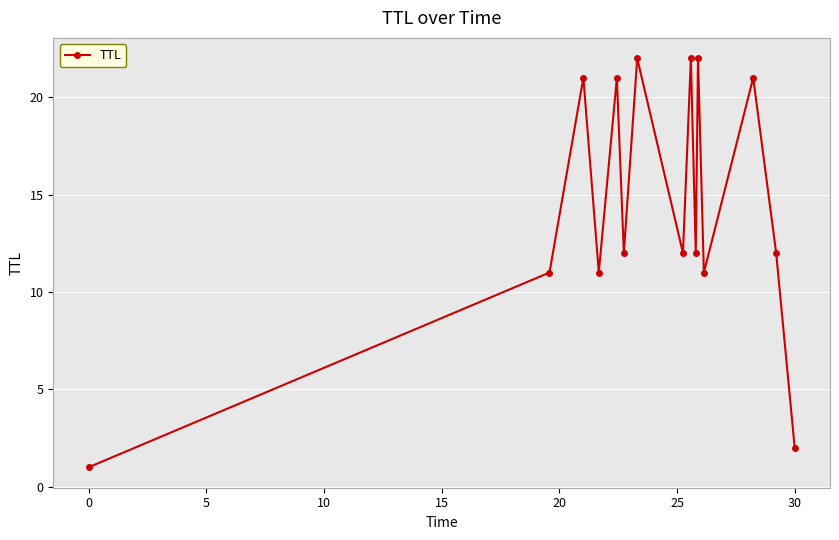

What is the value of the 15th point from the left?

2